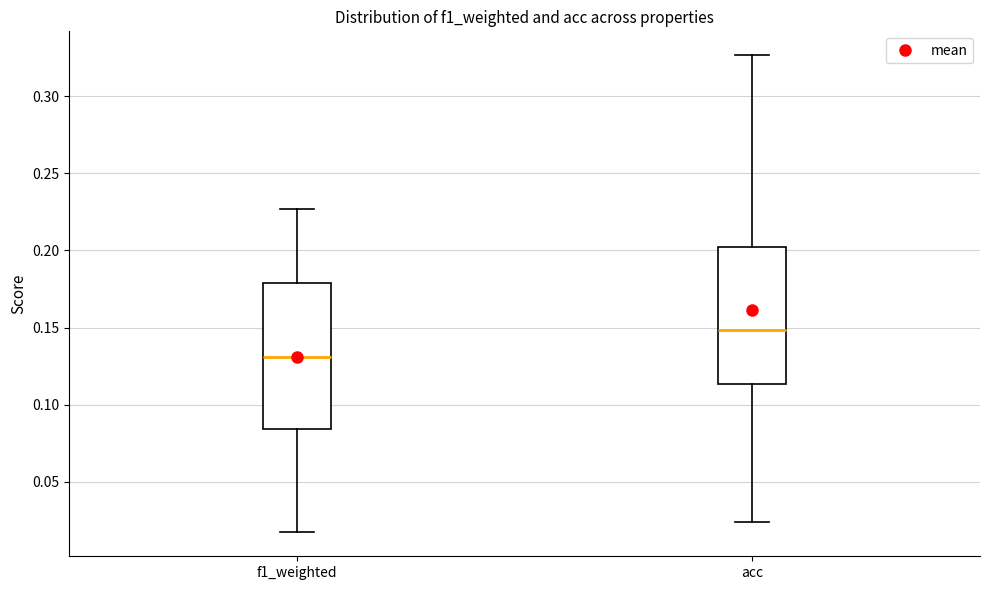

Reading left to right, transcribe this box plot: for each box, give where its median line is, the range the box spans, and where its two whiskers end, as read against the y-axis. The values are not printed on the chart, so give them approximately, as read against the axis.

f1_weighted: median 0.130, box 0.085 to 0.180, whiskers 0.015 to 0.225
acc: median 0.150, box 0.115 to 0.200, whiskers 0.025 to 0.325